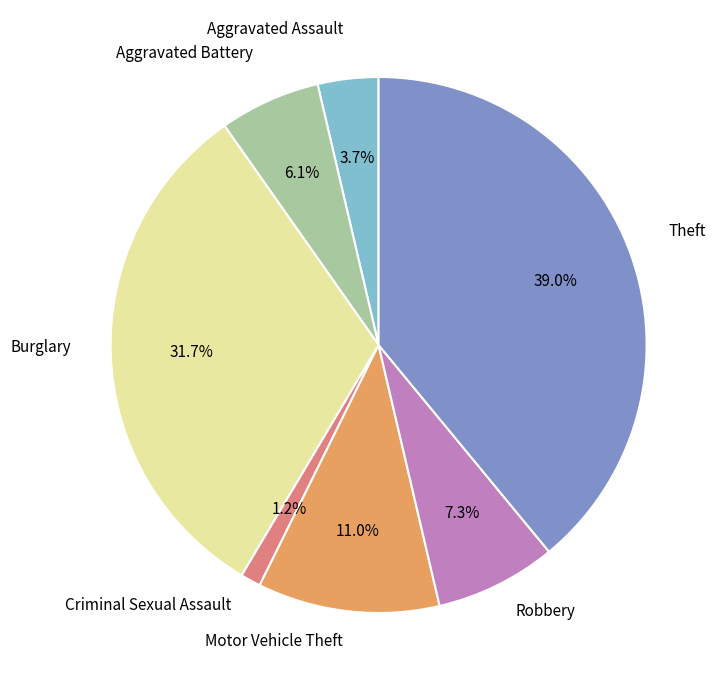

Count the number of slices in the pie.

7